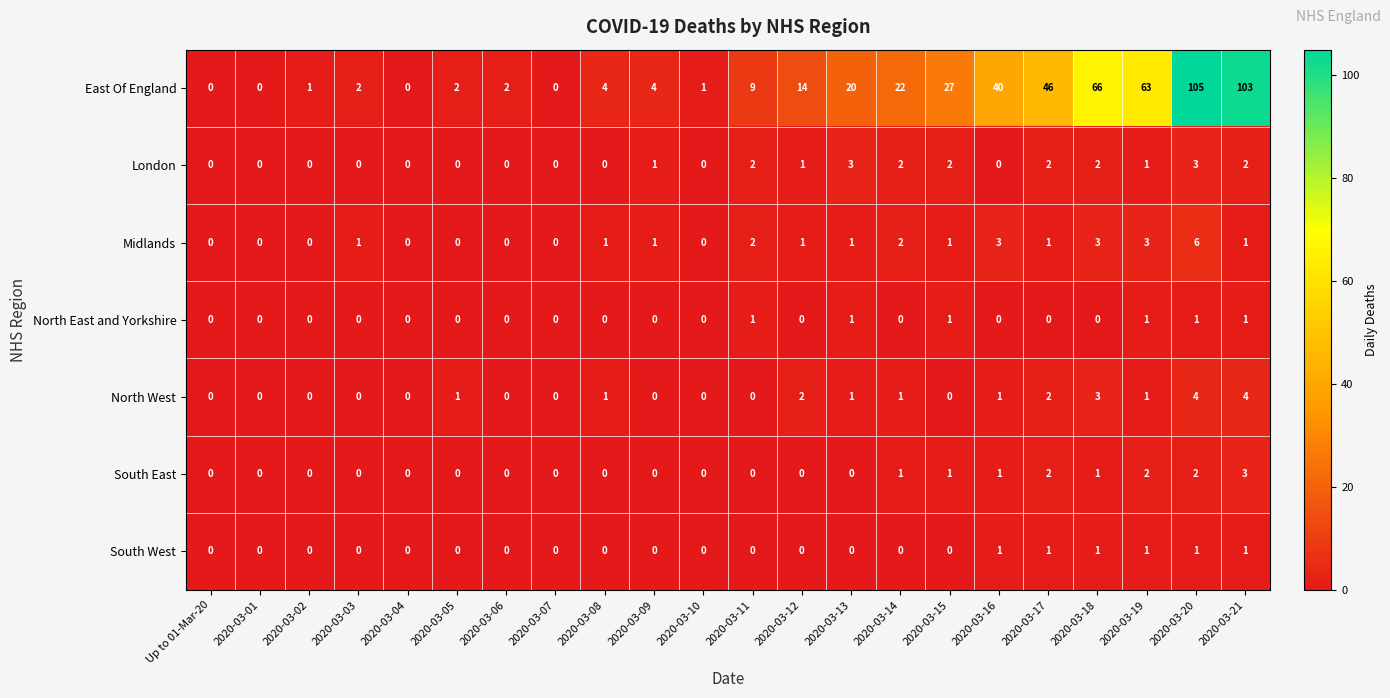

Which category has the highest value across all series?

2020-03-20